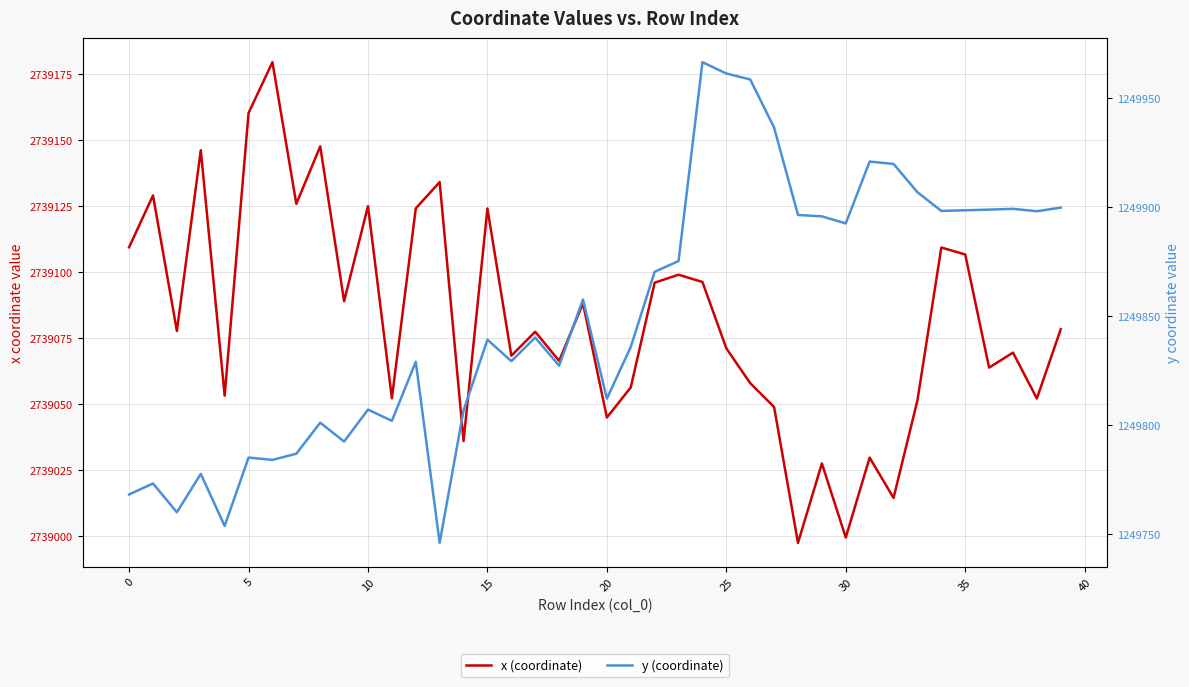

At how many categories does at least one series exceed 1416705?

40